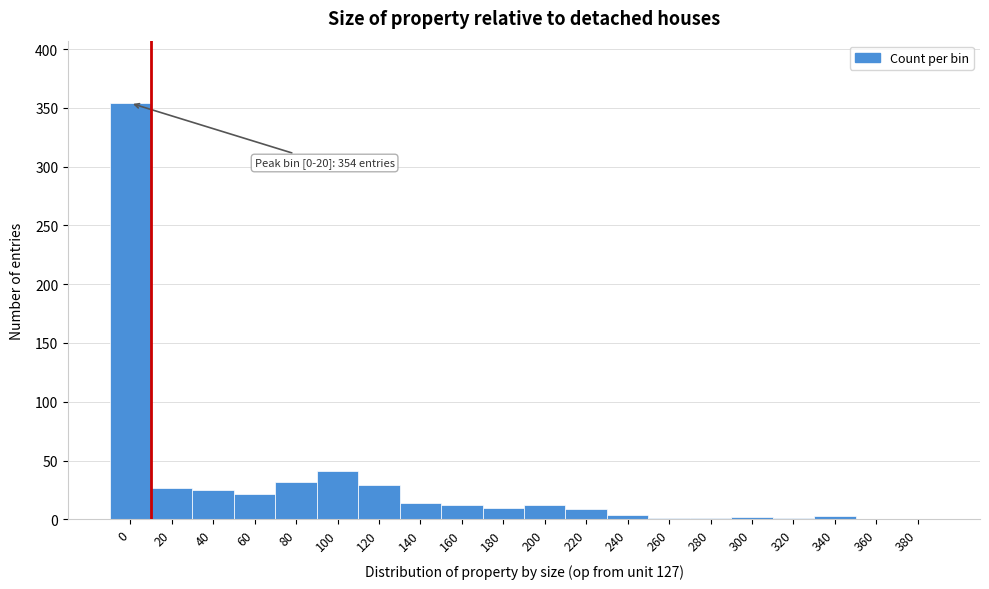

What is the change in value from 100 to 120?

-12